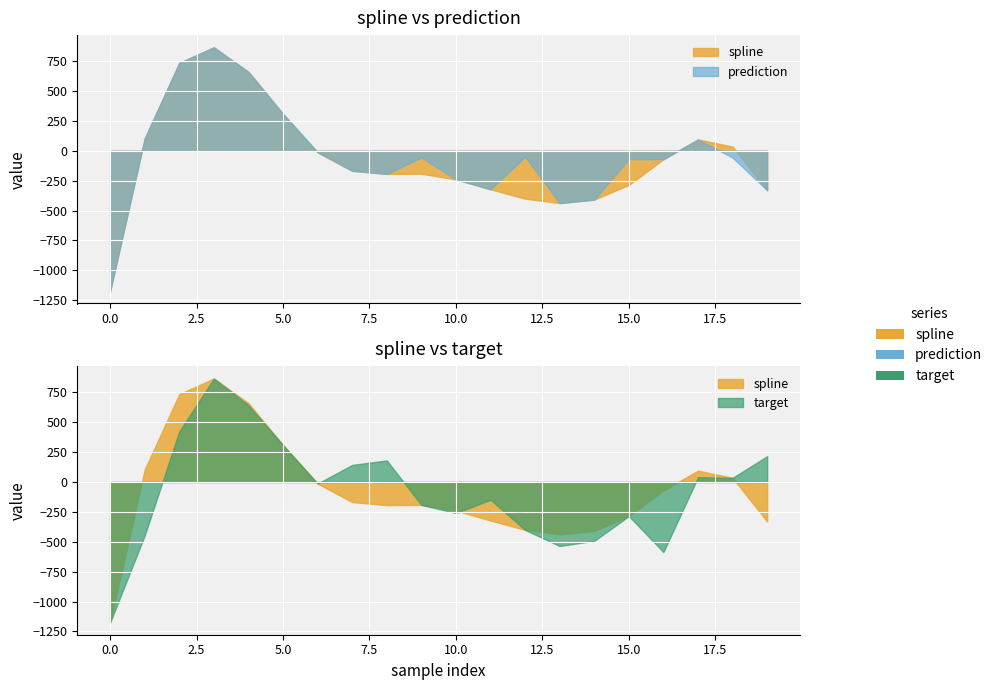

Which series has the largest total across all categories?

prediction